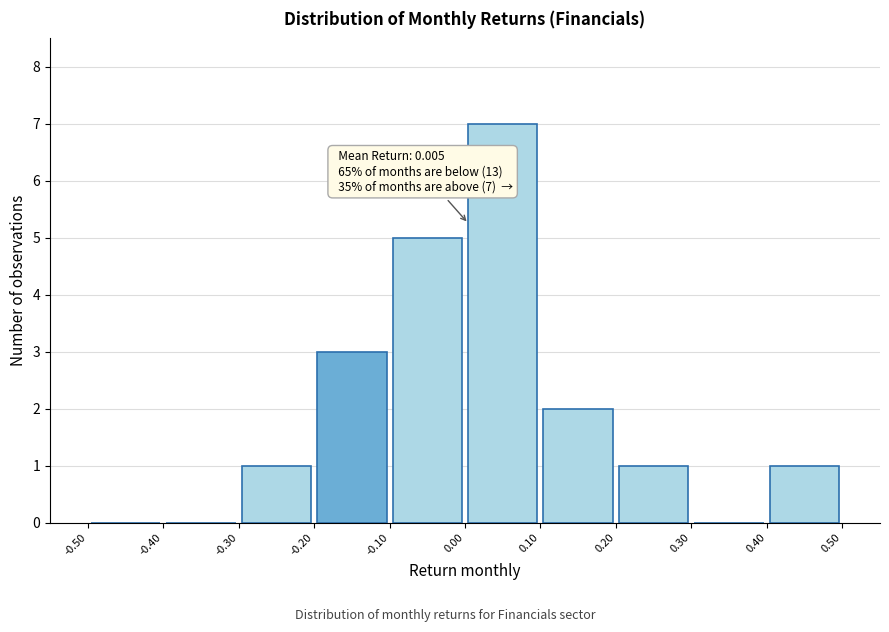

Which range on the x-axis has the tallest bar?

0.00 to 0.10